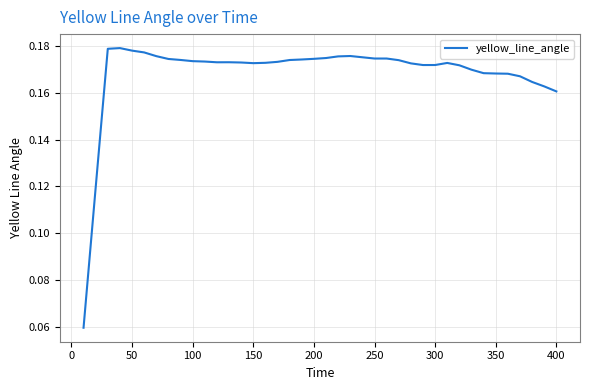

Between 100 and 50, which is larger?

50